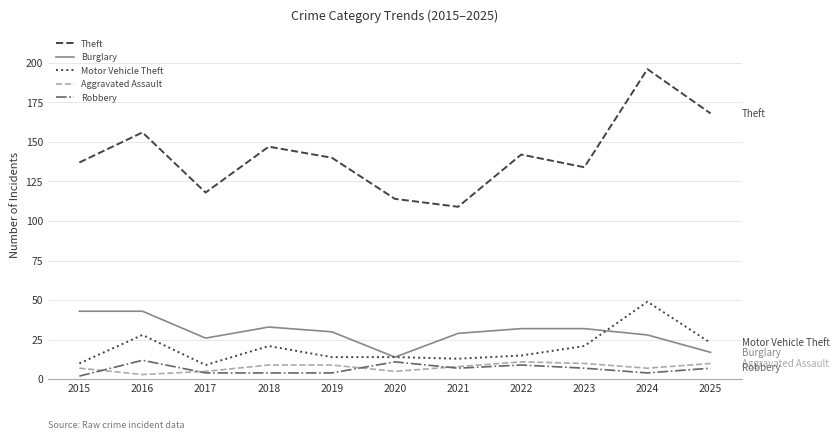

What is the average value of the Motor Vehicle Theft series?

20